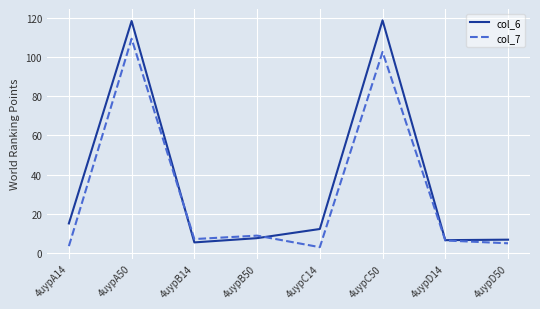

Between 4uypA50 and 4uypC14, which series saw the biggest shift?

col_7